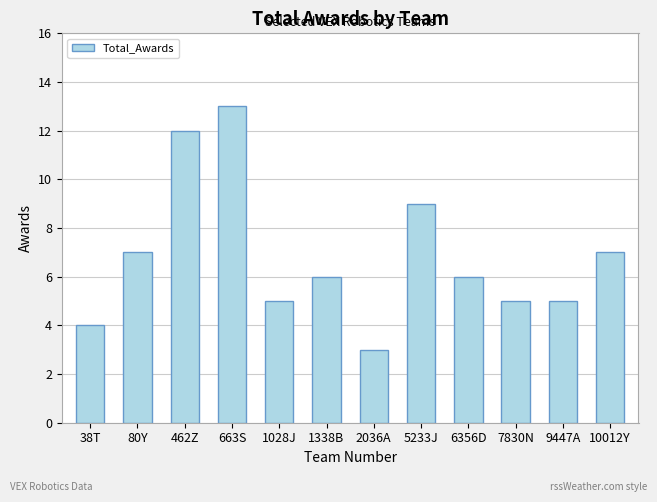

What is the label of the 4th bar from the left?

663S